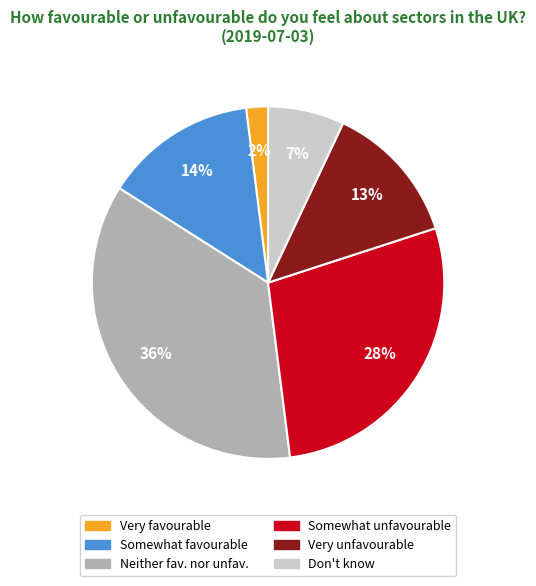

Is there any slice that represents more than half of the pie?

No